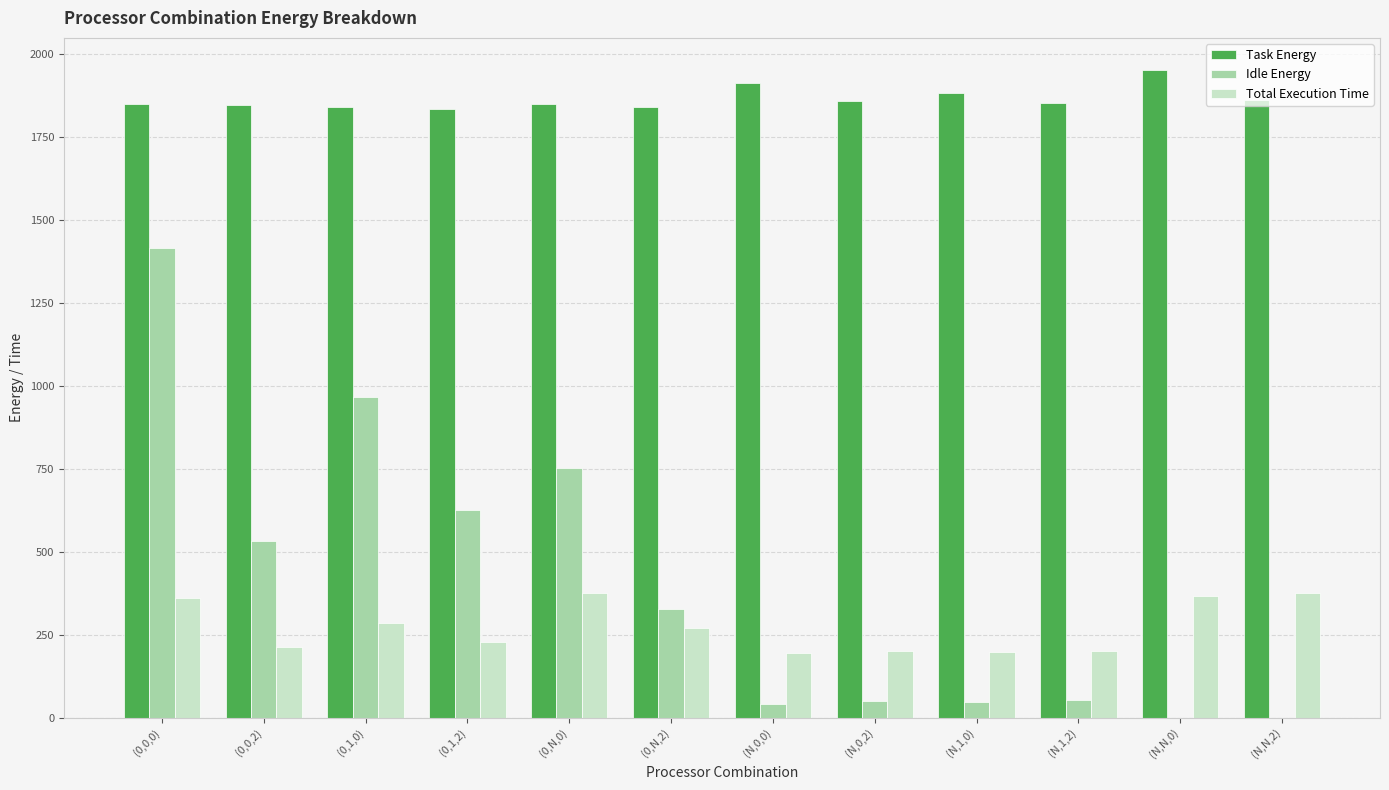

Which series has the largest total across all categories?

Task Energy